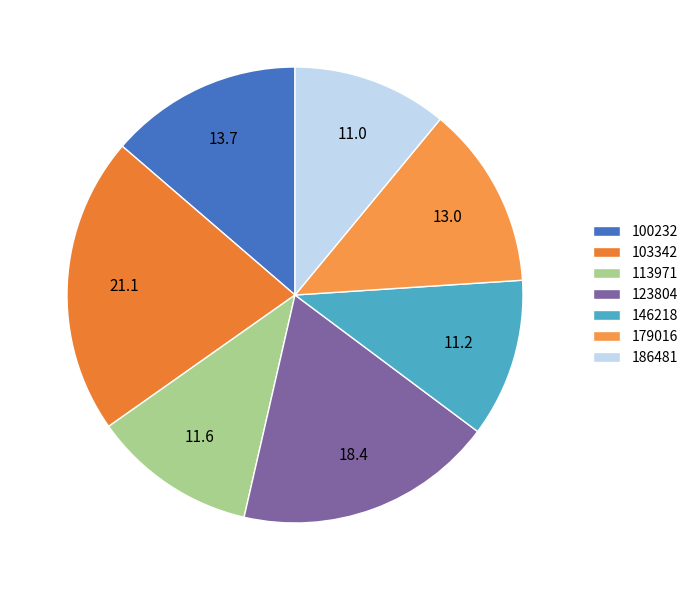

How many slices are in this pie chart?

7